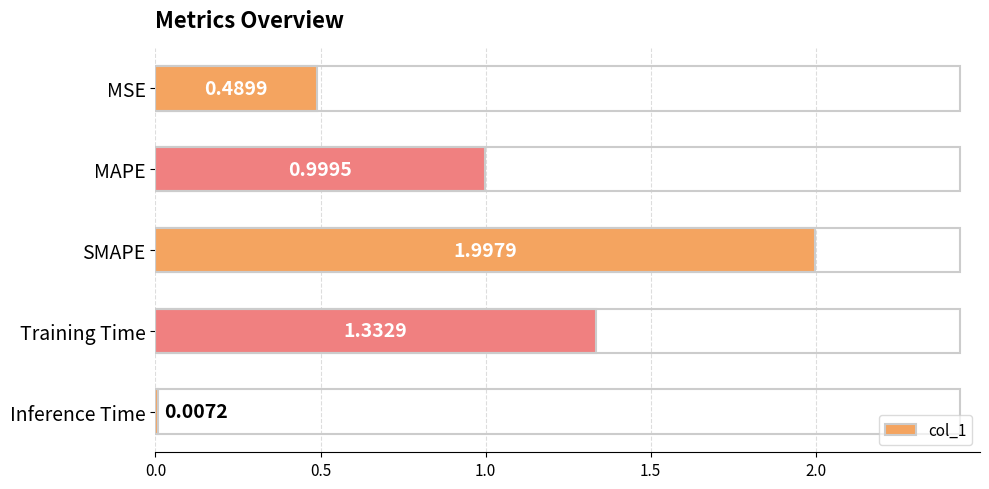

What is the change in value from SMAPE to Training Time?

-0.7